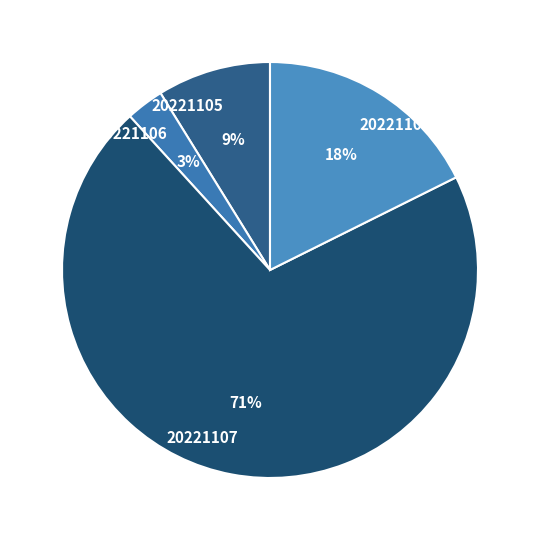

To the nearest percent, what portion does 20221106 represent?

3%